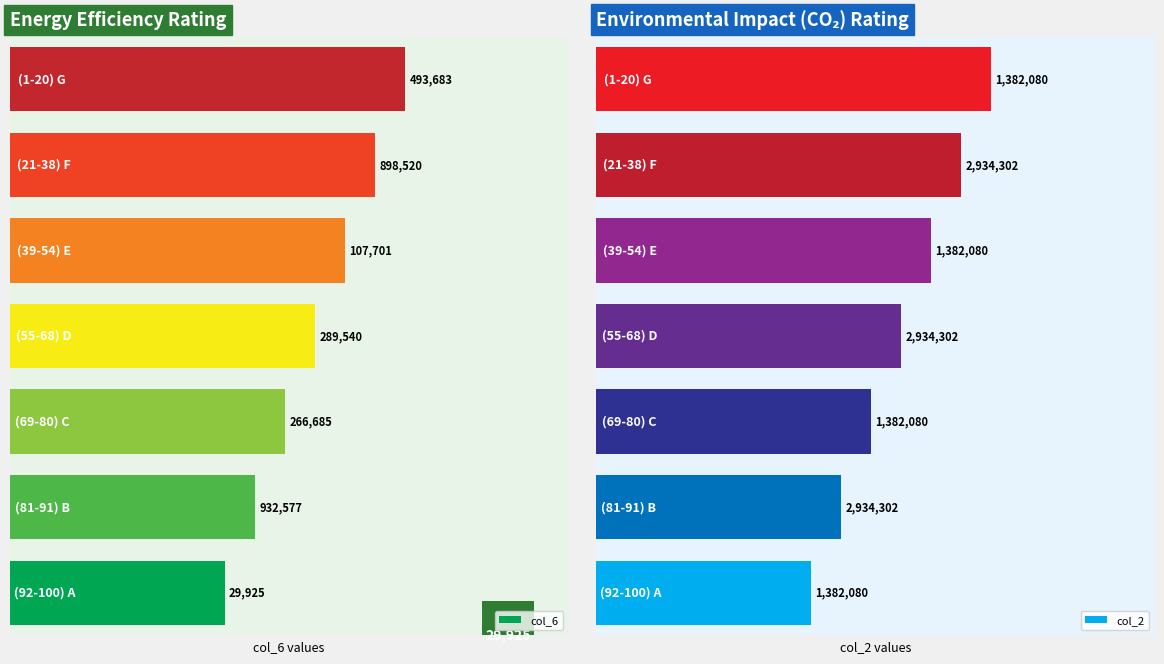

How many bars are there in total?

14